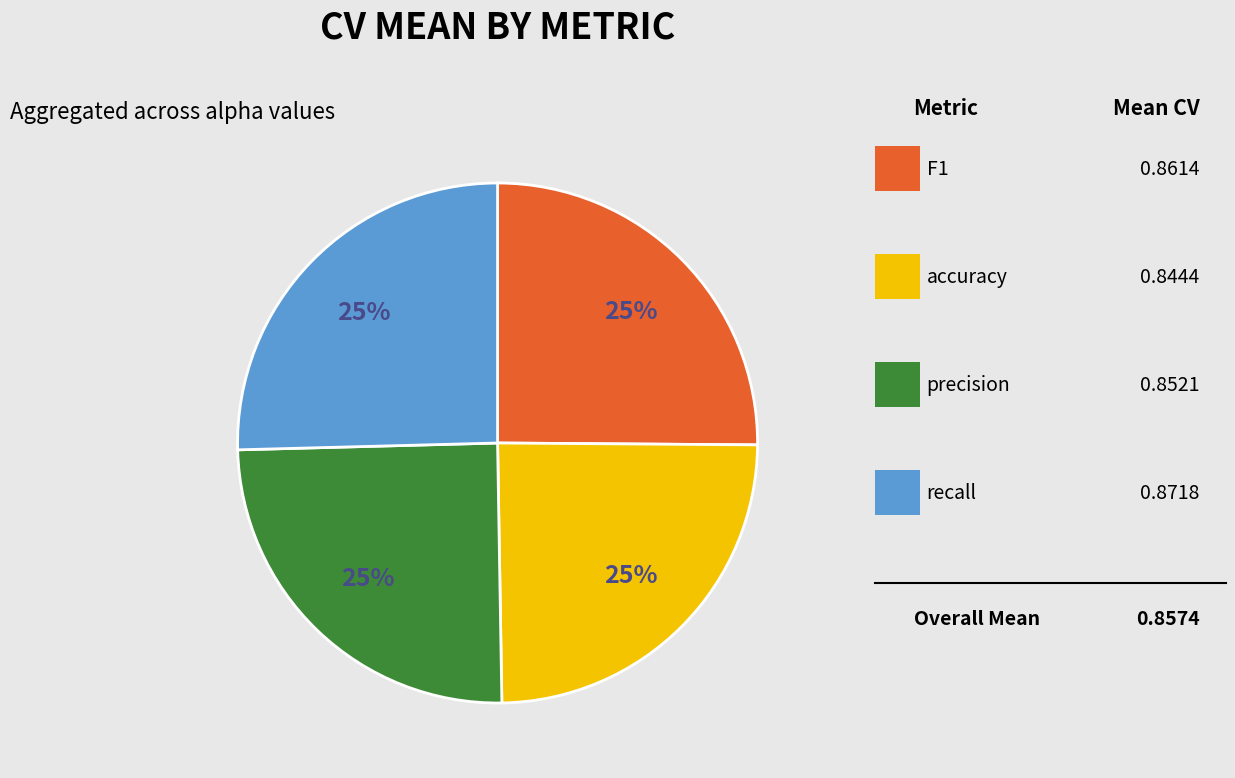

Count the number of slices in the pie.

4